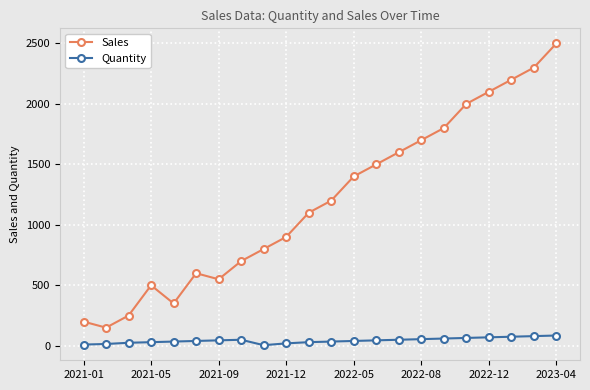

In Quantity, how many points are higher than both neighbors (excluding endpoints)?

1